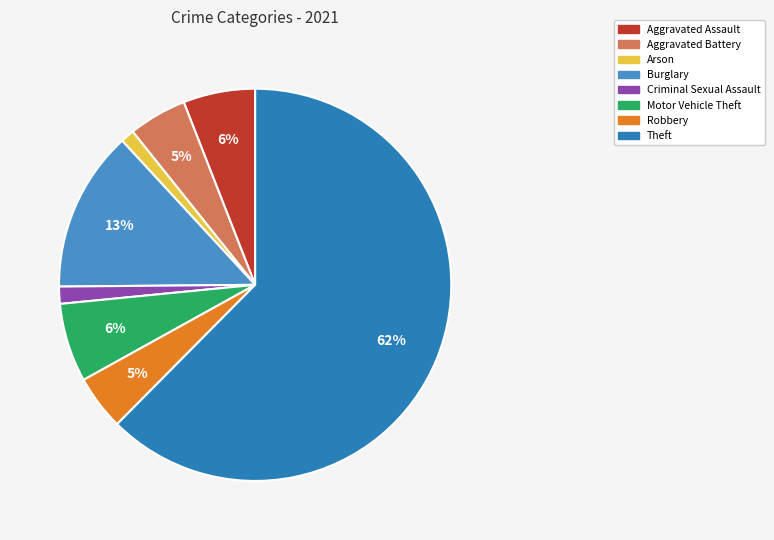

To the nearest percent, what portion does Aggravated Assault represent?

6%